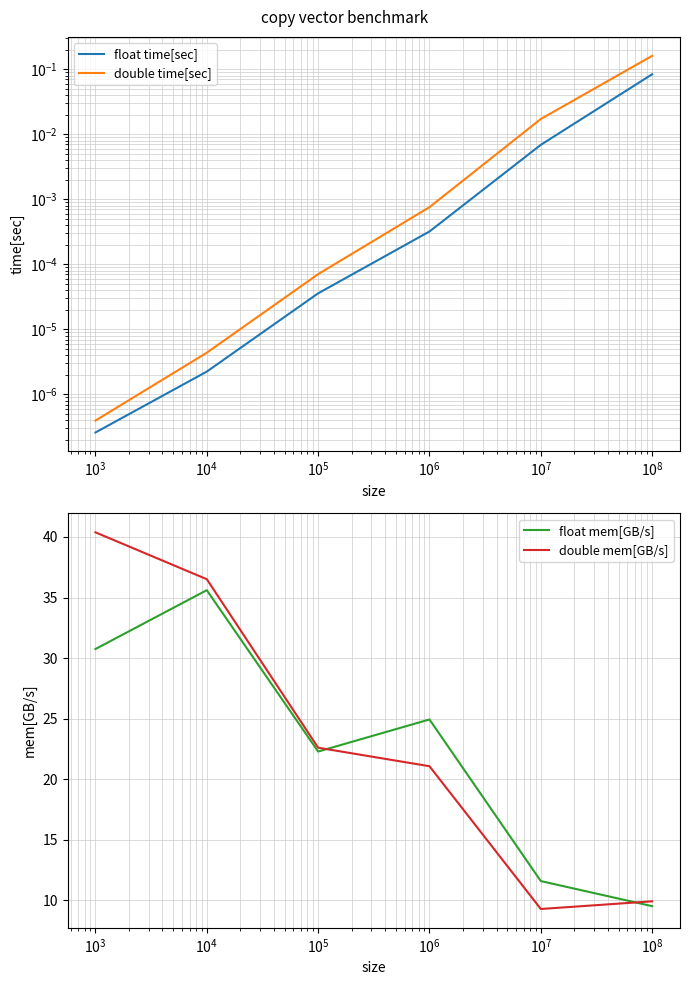

How many categories are shown in the chart?

6